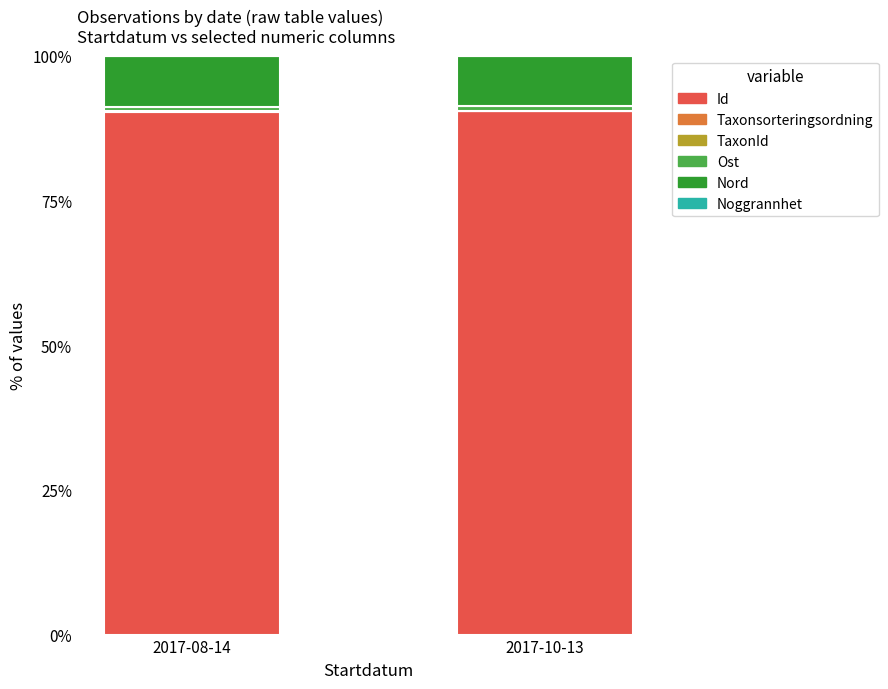

What is the maximum value for Id?

90.4